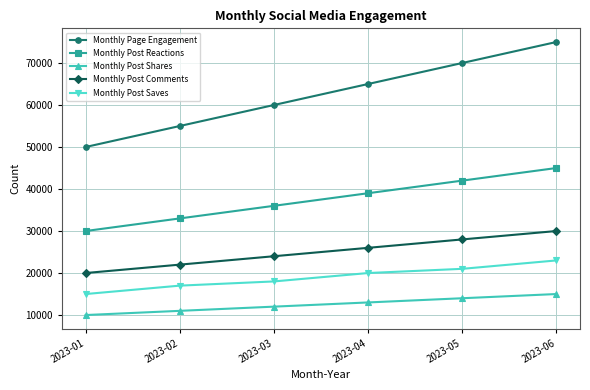

What is the smallest value displayed?

10000